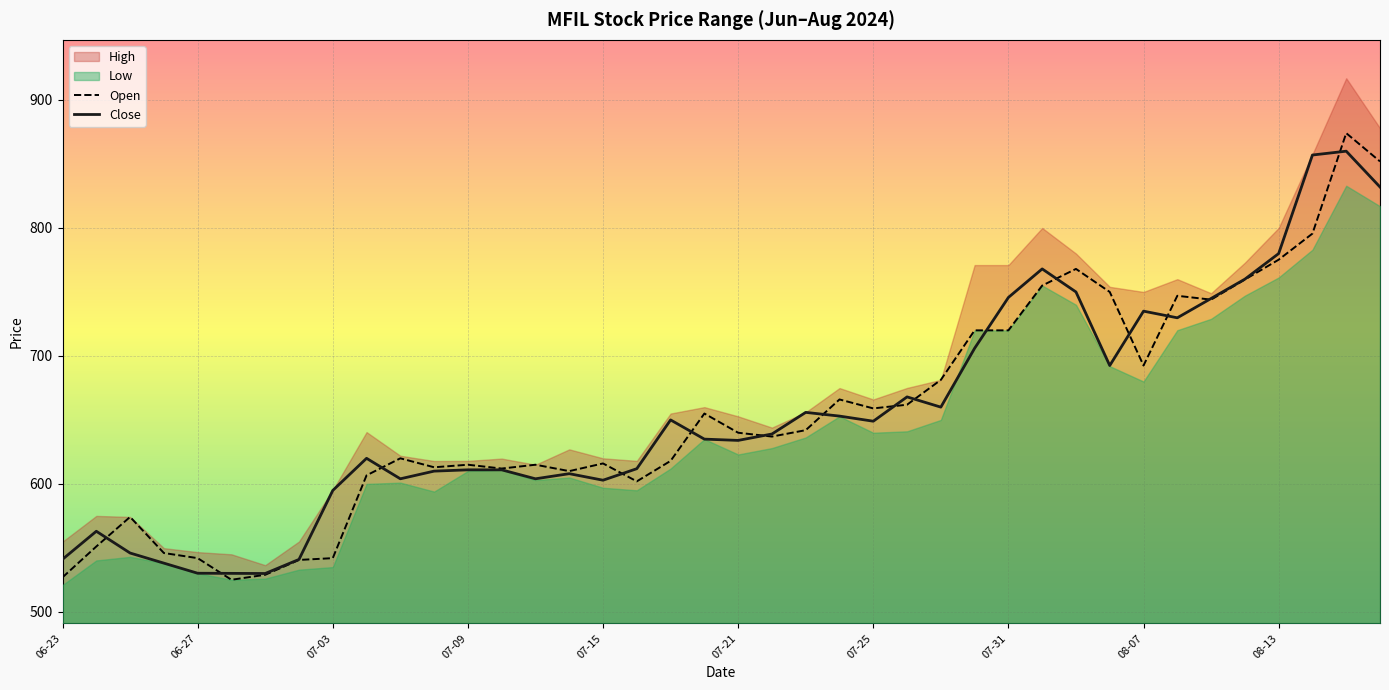

At which category is the sum across all series the highest?

38